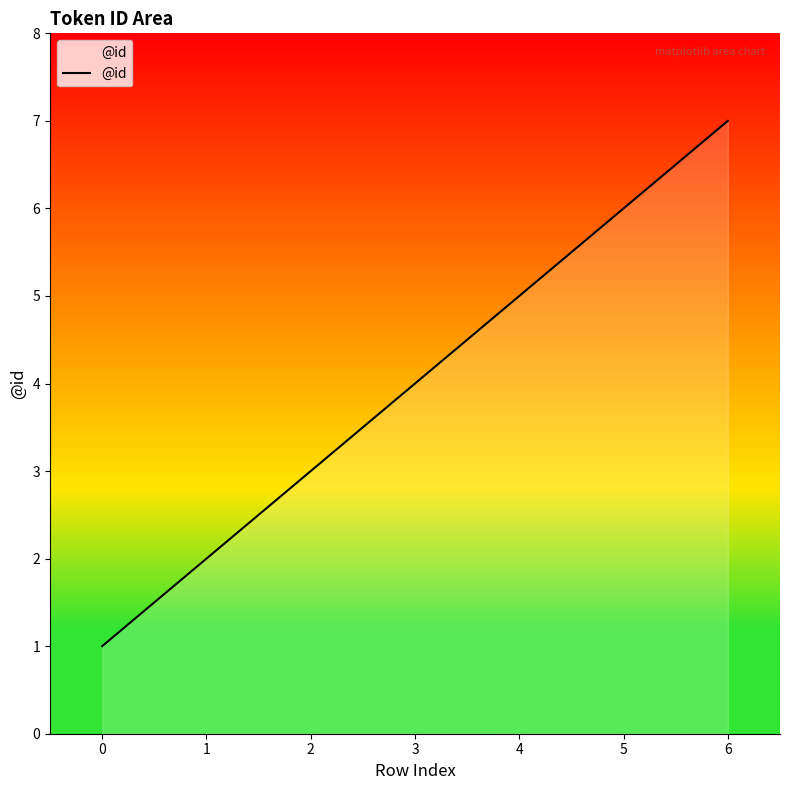

The chart shows a value of 7 at 6. True or false?

True